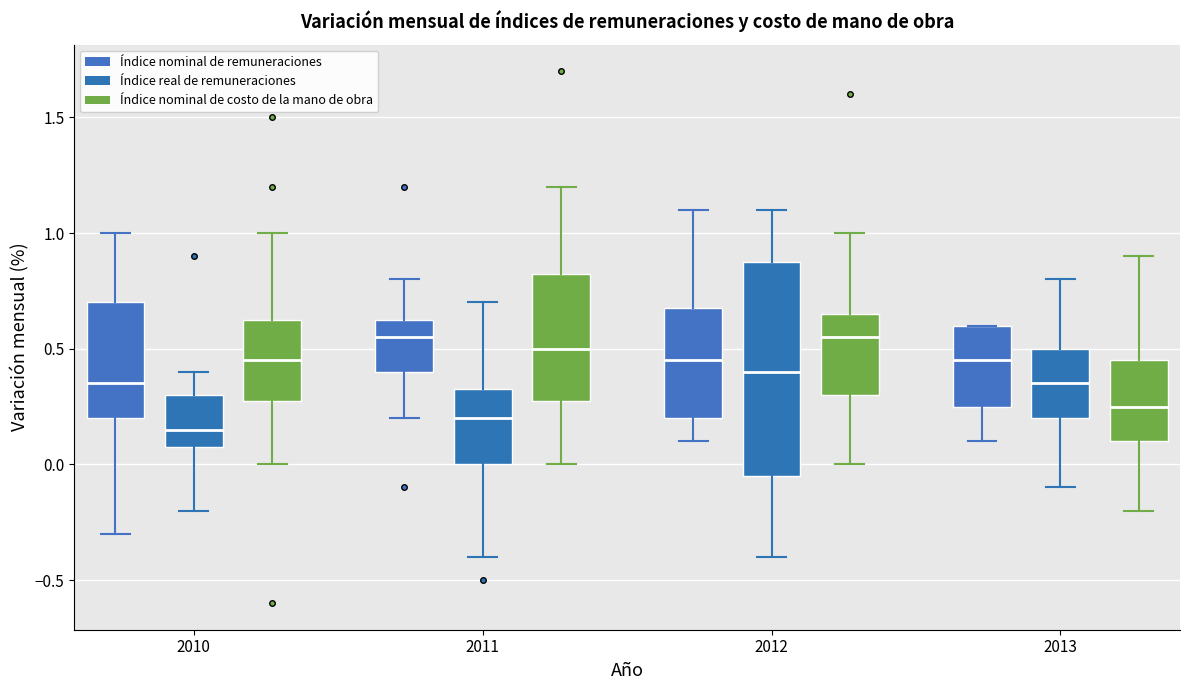

Reading left to right, transcribe this box plot: for each box, give where its median line is, the range the box spans, and where its two whiskers end, as read against the y-axis. The values are not printed on the chart, so give them approximately, as read against the axis.

2010 (Índice nominal de remuneraciones): median 0.35, box 0.20 to 0.70, whiskers -0.30 to 1.00
2010 (Índice real de remuneraciones): median 0.15, box 0.10 to 0.30, whiskers -0.20 to 0.40
2010 (Índice nominal de costo de la mano de obra): median 0.45, box 0.30 to 0.65, whiskers 0.00 to 1.00
2011 (Índice nominal de remuneraciones): median 0.55, box 0.40 to 0.65, whiskers 0.20 to 0.80
2011 (Índice real de remuneraciones): median 0.20, box 0.00 to 0.35, whiskers -0.40 to 0.70
2011 (Índice nominal de costo de la mano de obra): median 0.50, box 0.30 to 0.85, whiskers 0.00 to 1.20
2012 (Índice nominal de remuneraciones): median 0.45, box 0.20 to 0.70, whiskers 0.10 to 1.10
2012 (Índice real de remuneraciones): median 0.40, box -0.05 to 0.90, whiskers -0.40 to 1.10
2012 (Índice nominal de costo de la mano de obra): median 0.55, box 0.30 to 0.65, whiskers 0.00 to 1.00
2013 (Índice nominal de remuneraciones): median 0.45, box 0.25 to 0.60, whiskers 0.10 to 0.60
2013 (Índice real de remuneraciones): median 0.35, box 0.20 to 0.50, whiskers -0.10 to 0.80
2013 (Índice nominal de costo de la mano de obra): median 0.25, box 0.10 to 0.45, whiskers -0.20 to 0.90